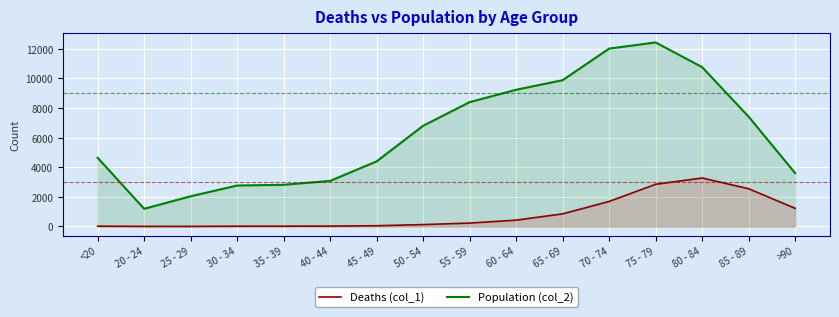

What are all the series names shown in the legend?

Deaths (col_1), Population (col_2)